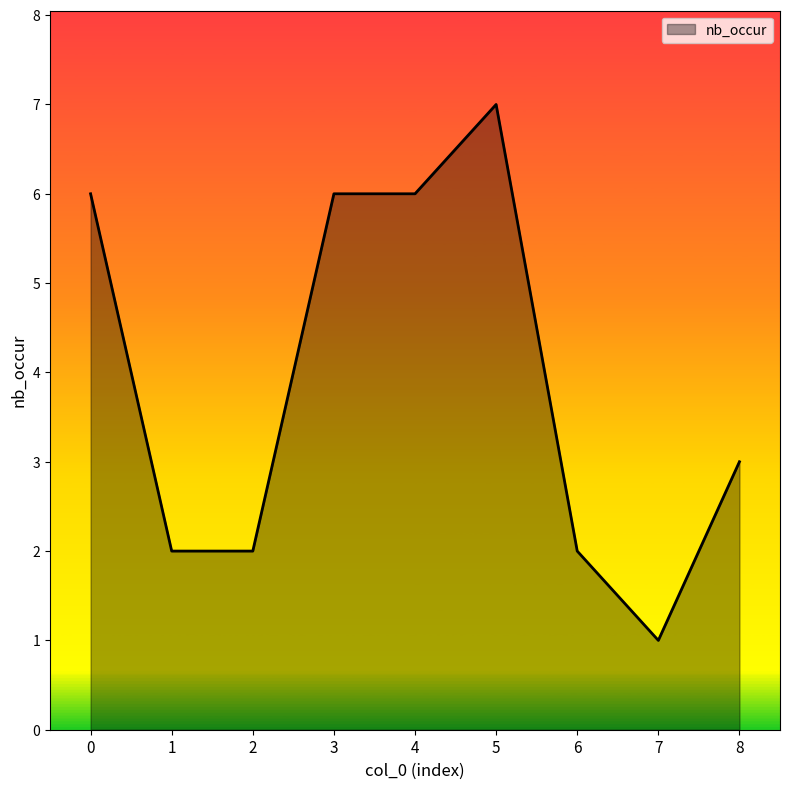

What is the sum of all values?

35